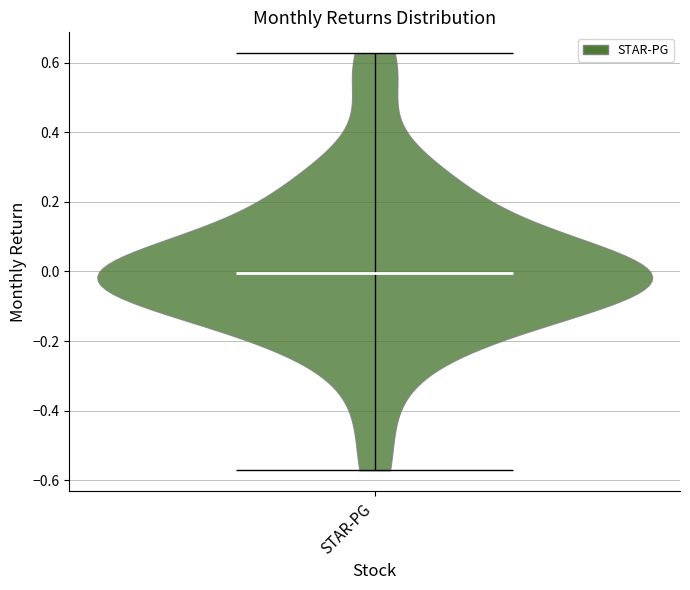

Read this violin plot against the y-axis: where its median line is, and the lowest and highest points the violin reaches. The values are not printed on the chart, so give them approximately, as read against the axis.

median line 0.00, lowest point -0.58, highest point 0.62